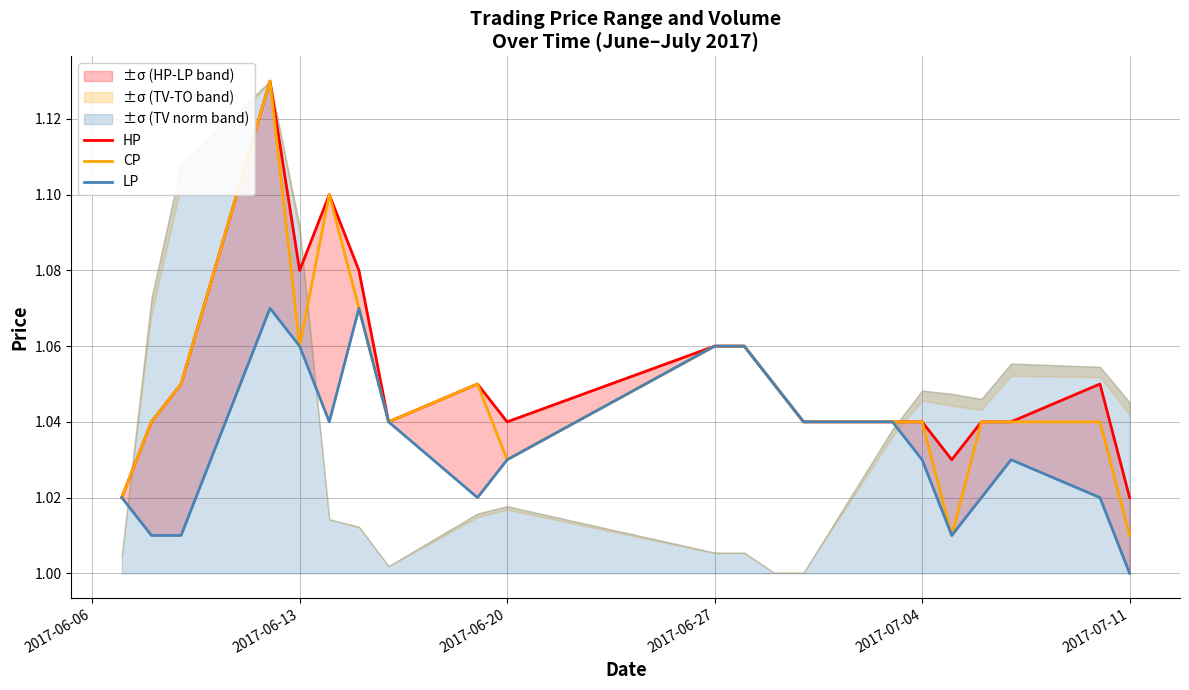

Reading right to left, transcribe all the data shown in this chart.

HP: 1.0	1.1	1.0	1.0	1.0	1.0	1.0	1.0	1.1	1.1	1.1	1.0	1.1	1.0	1.1	1.1	1.1	1.1	1.1	1.0	1.0
CP: 1.0	1.0	1.0	1.0	1.0	1.0	1.0	1.0	1.1	1.1	1.1	1.0	1.1	1.0	1.1	1.1	1.1	1.1	1.1	1.0	1.0
LP: 1.0	1.0	1.0	1.0	1.0	1.0	1.0	1.0	1.1	1.1	1.1	1.0	1.0	1.0	1.1	1.0	1.1	1.1	1.0	1.0	1.0